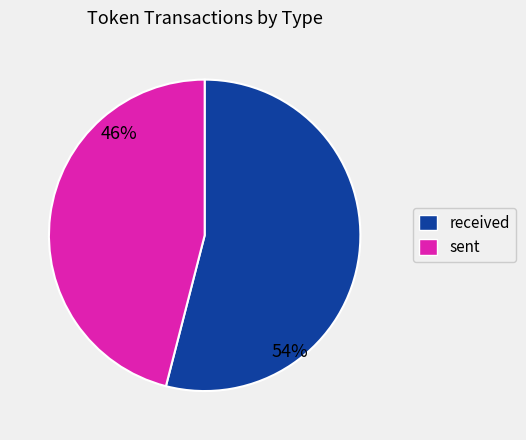

What is the majority slice?

received